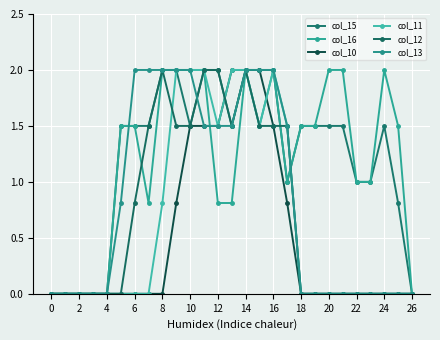

At which label is col_16 closest to 1?

17